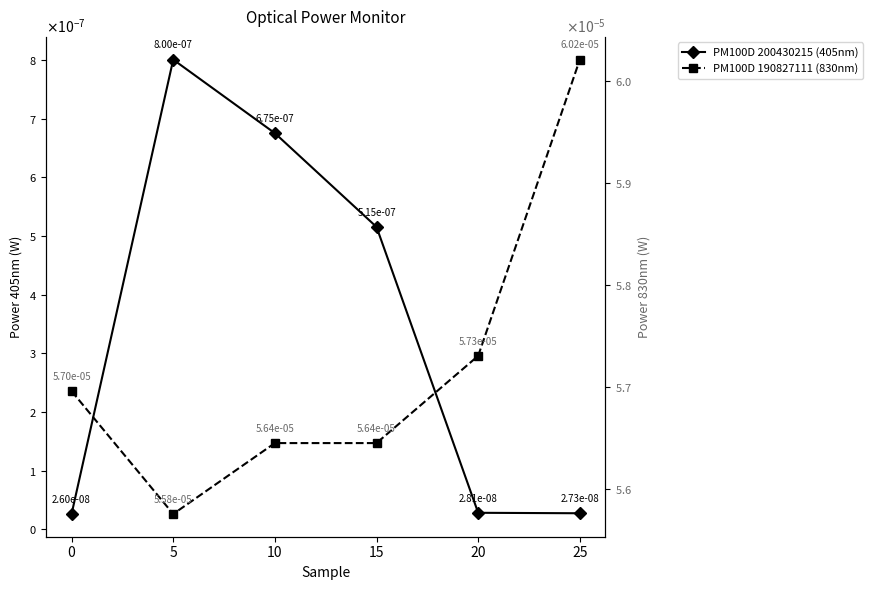

In PM100D 190827111 (830nm), how many points are lower than both neighbors (excluding endpoints)?

1